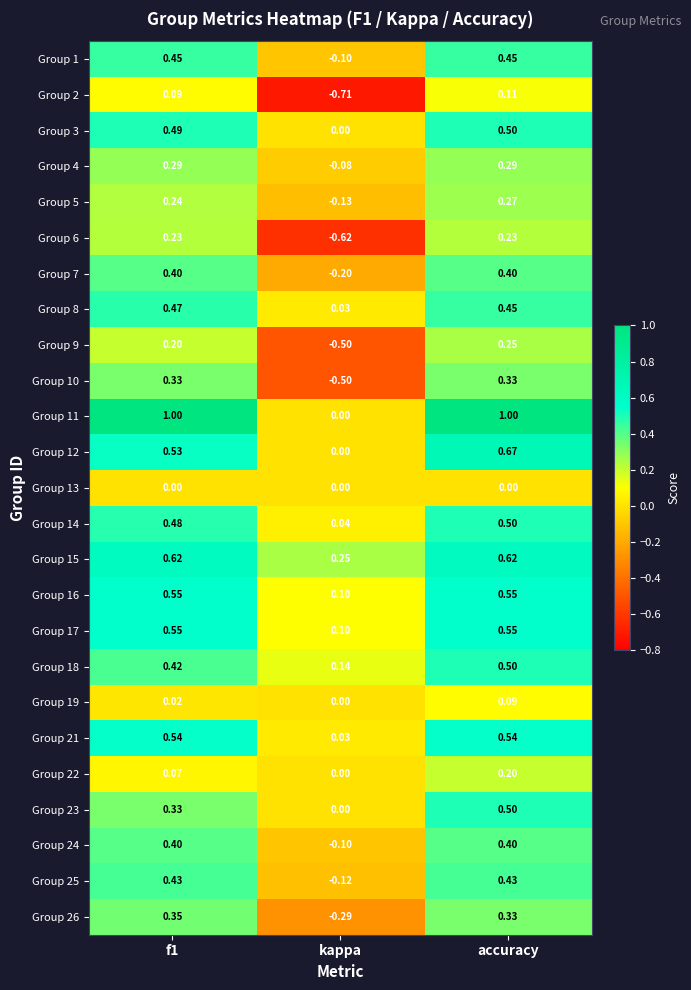

What is the total value across all series at accuracy?

10.2